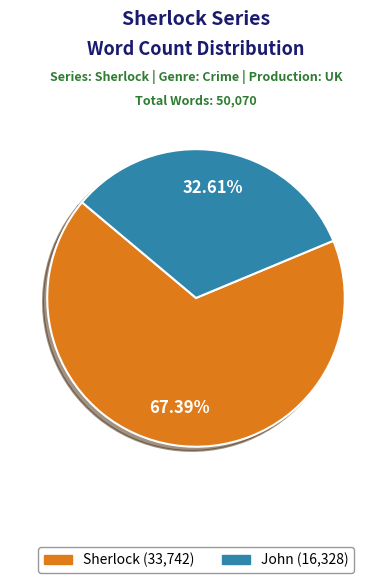

Which has a higher value, John (16,328) or Sherlock (33,742)?

Sherlock (33,742)